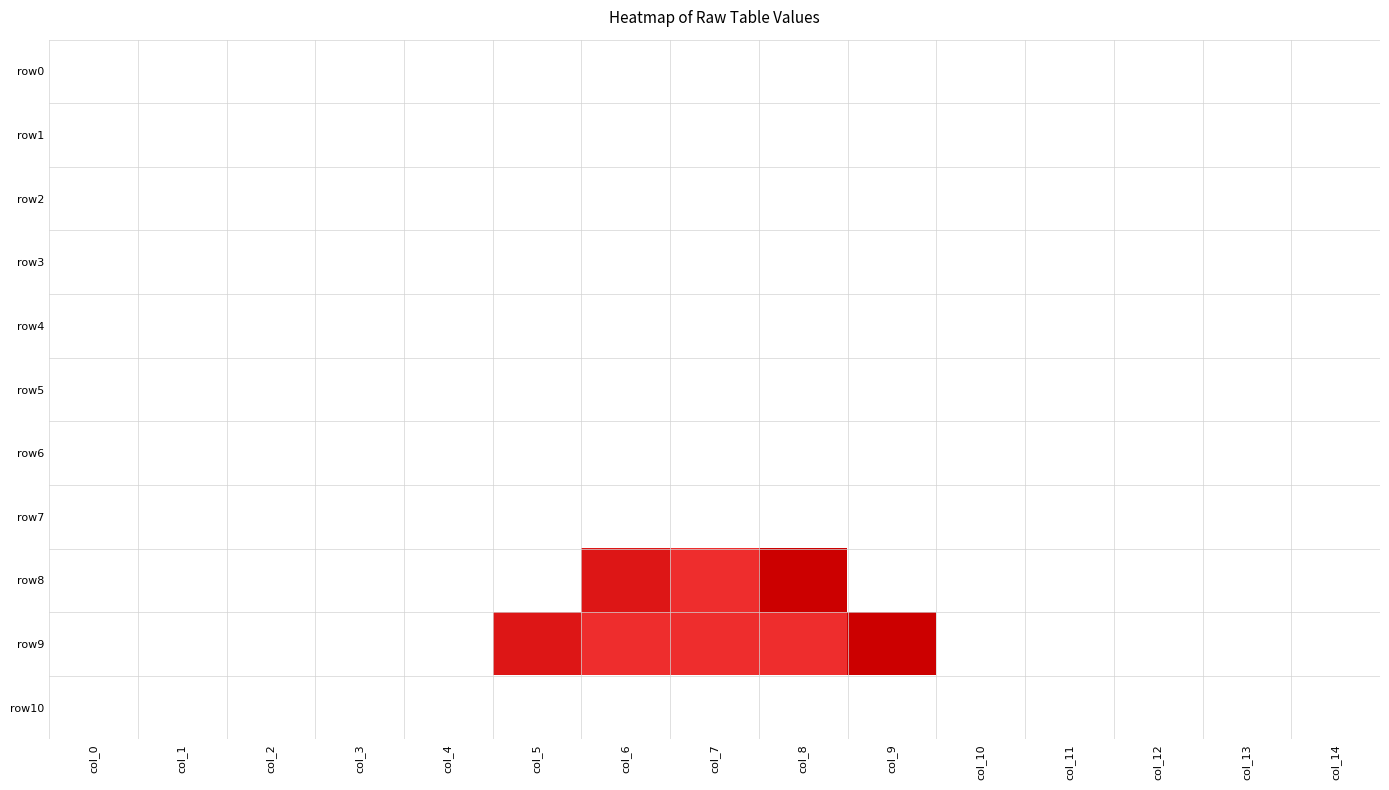

At 5, list the series in order from smallest to largest.

row0, row1, row2, row3, row4, row5, row6, row7, row8, row10, row9